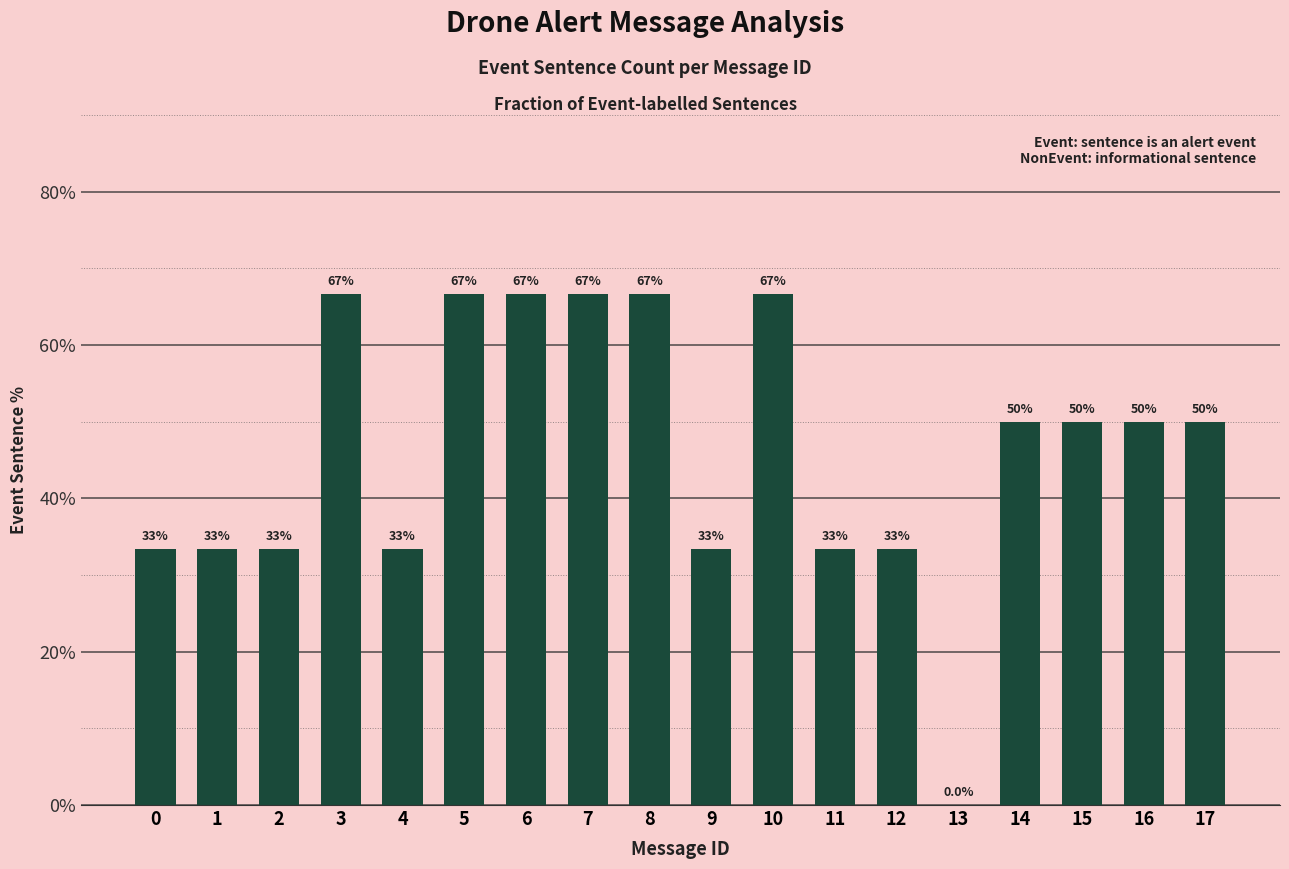

What is the greatest value displayed?

66.7